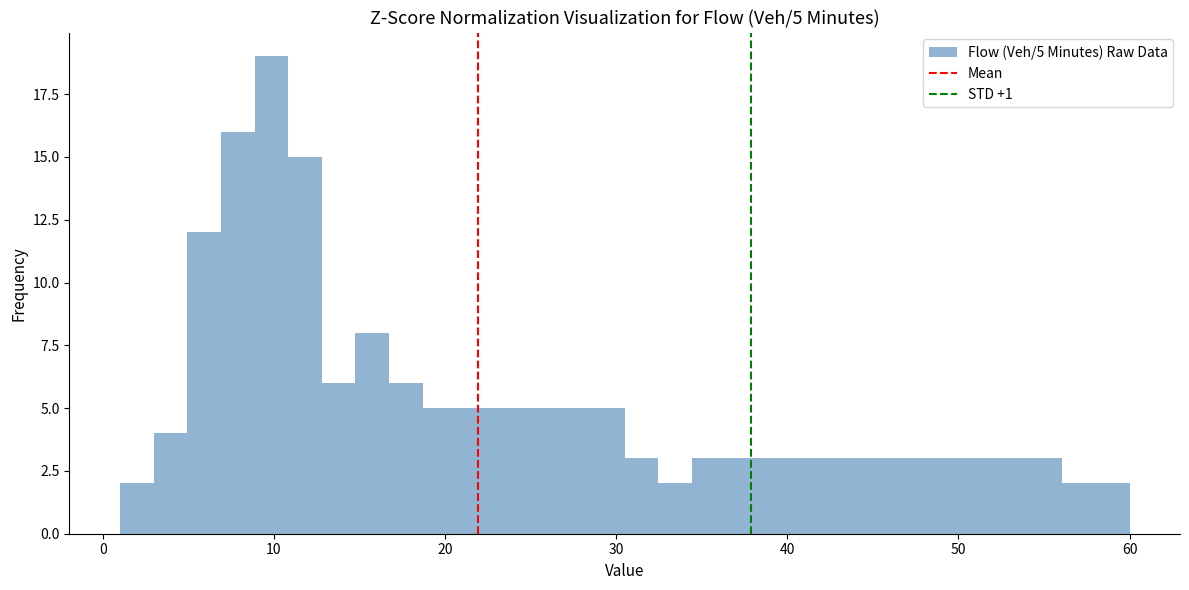

Around what value on the x-axis is the tallest bar? Give the approximate position of its centre, as read against the axis.

10